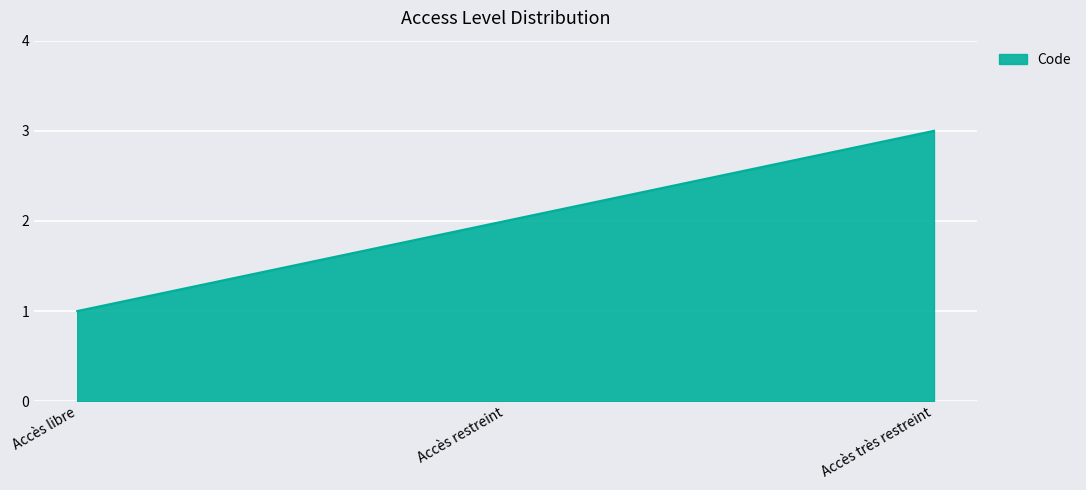

What position from the right is Accès restreint?

2